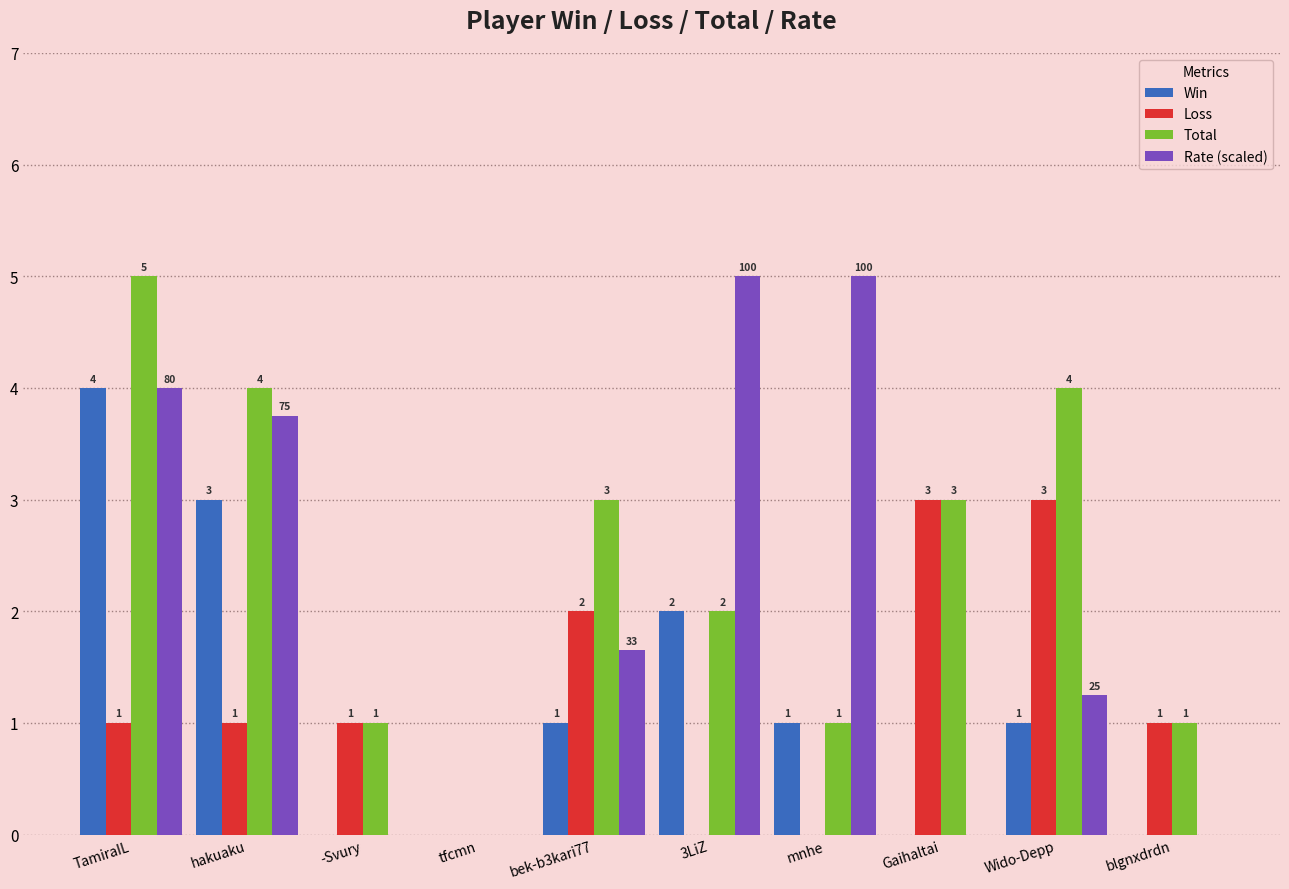

Which series has the largest total across all categories?

Total